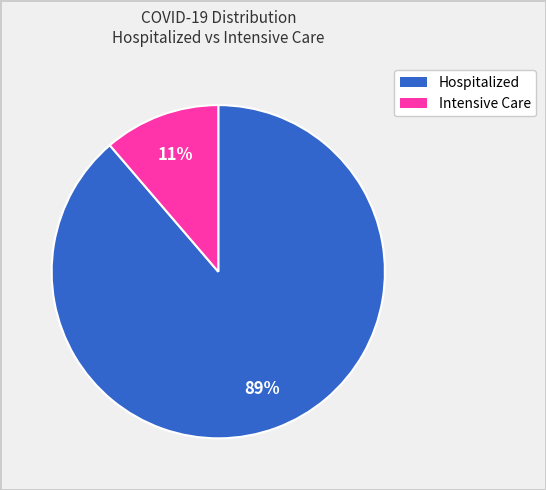

Is there a majority slice in this chart?

Yes